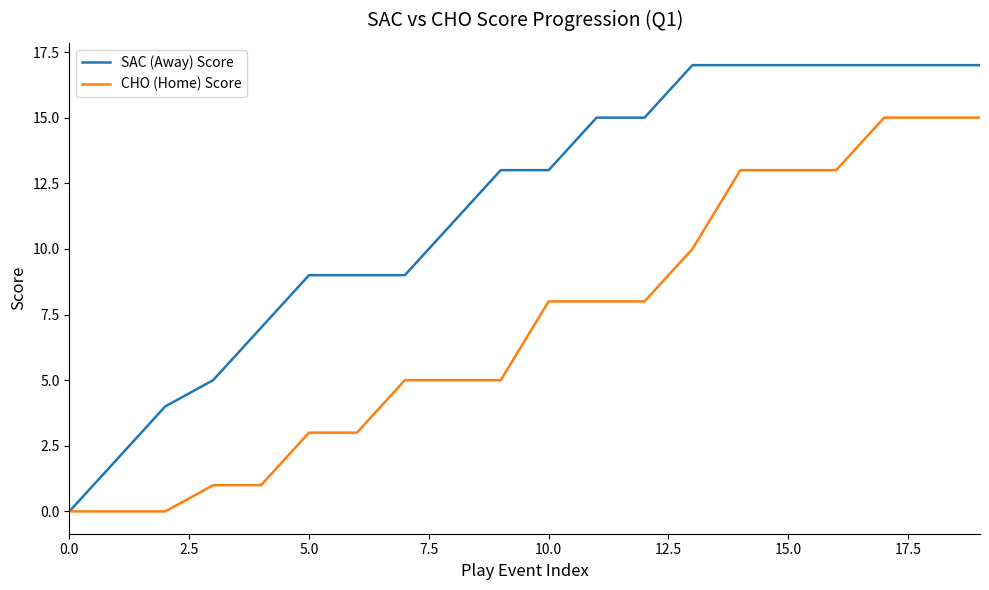

Which series has the widest spread of values?

SAC (Away) Score